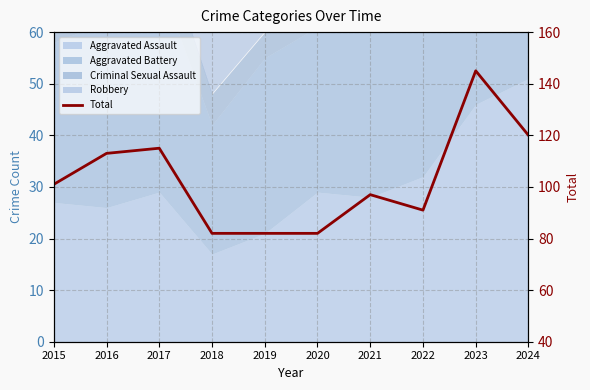

Read the value at 2018, to the nearest 5.

80